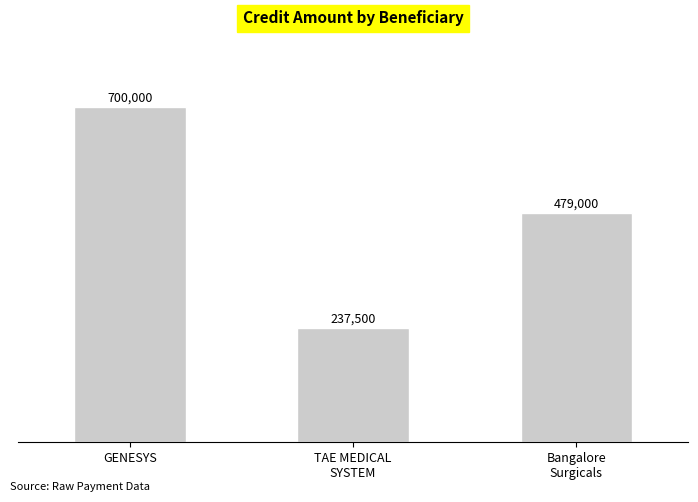

The value at Bangalore
Surgicals is 479000. True or false?

True